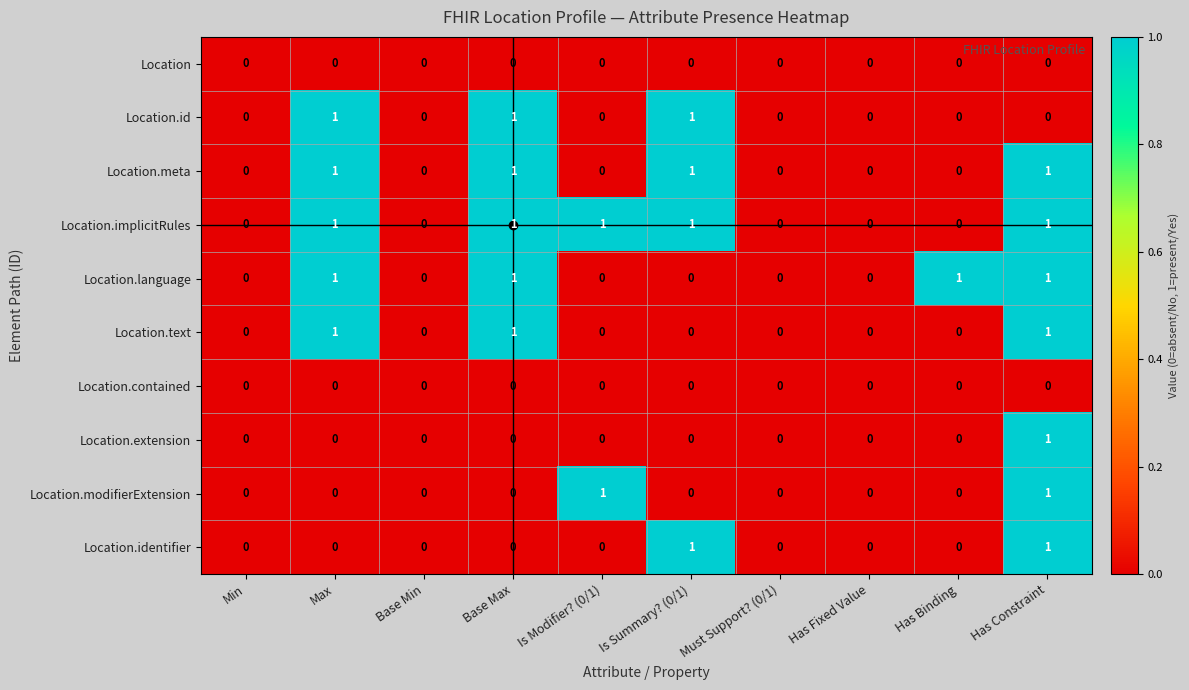

Which series has the largest total across all categories?

Location.implicitRules